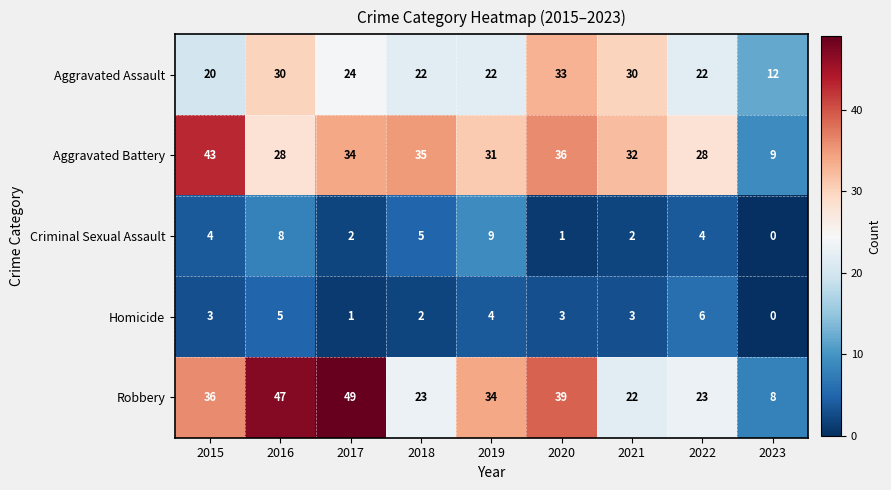

How many Criminal Sexual Assault values are between 2 and 5?

5